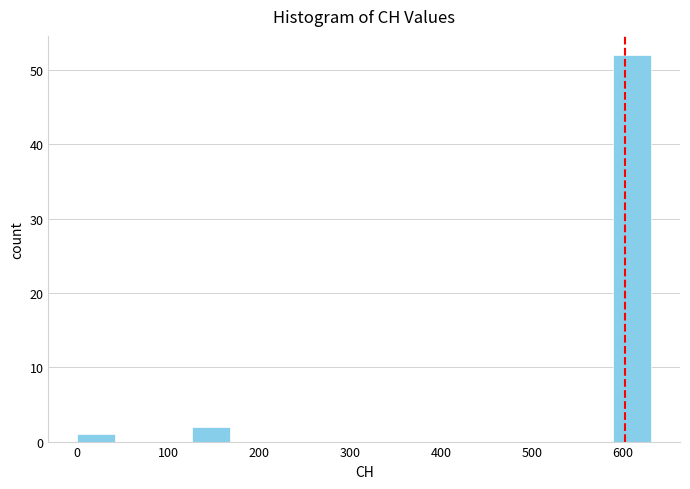

Which range on the x-axis has the tallest bar?

590 to 630